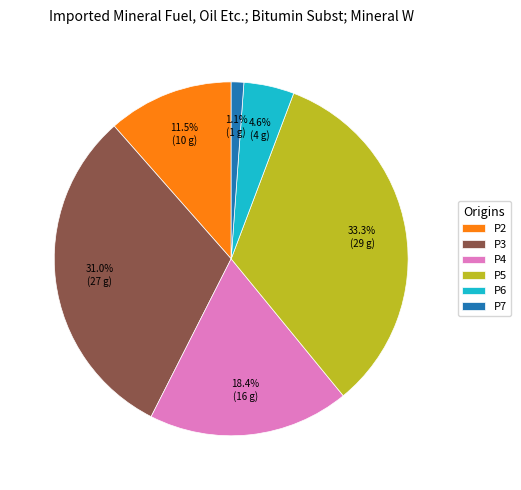

Between P6 and P2, which is larger?

P2